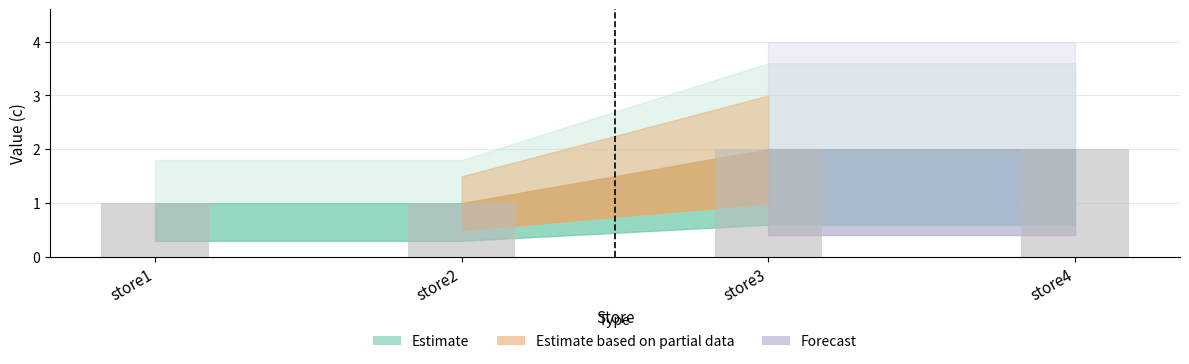

Between store3 and store2, which is larger?

store3